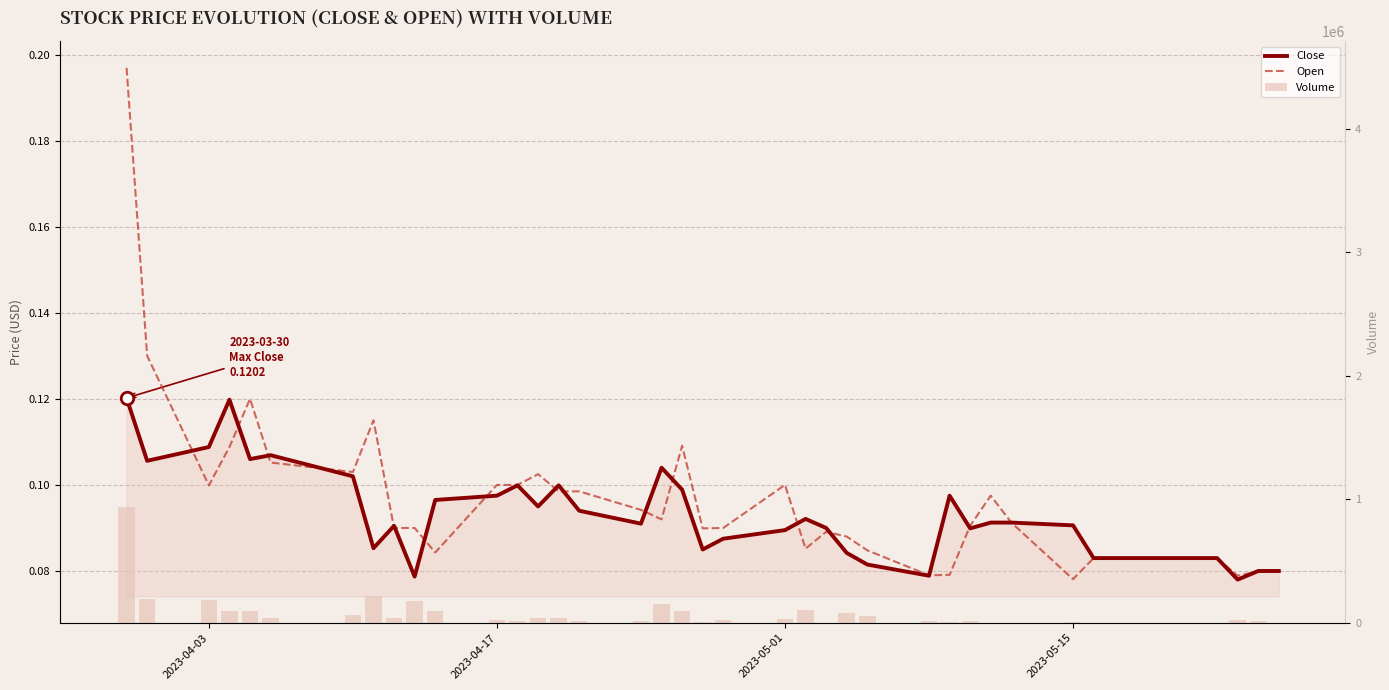

What is the label of the 40th bar from the right?

2023-04-03